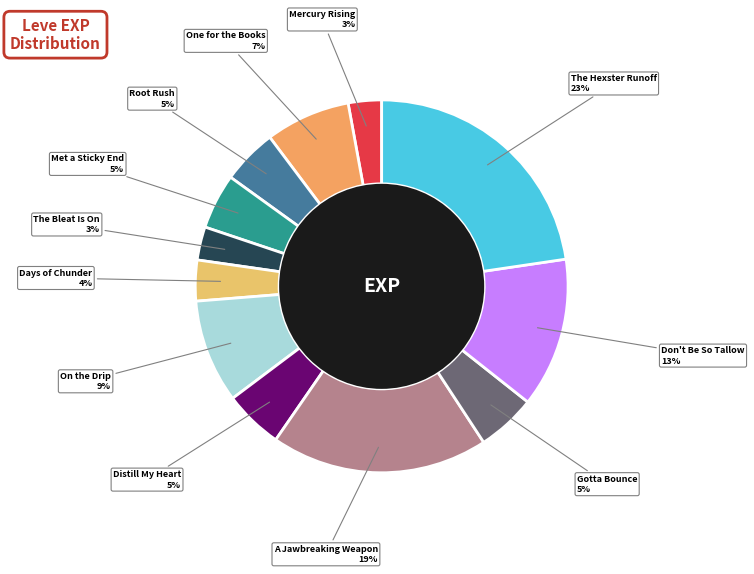

Is there any slice that represents more than half of the pie?

No